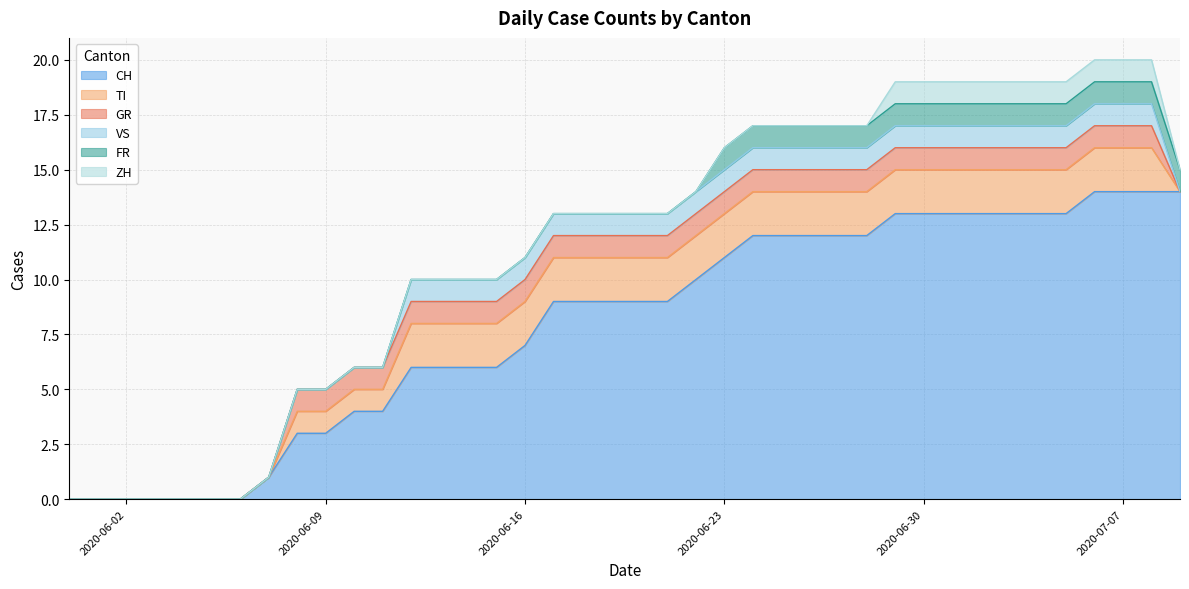

The ZH series shows 0 at 2020-06-24. True or false?

True